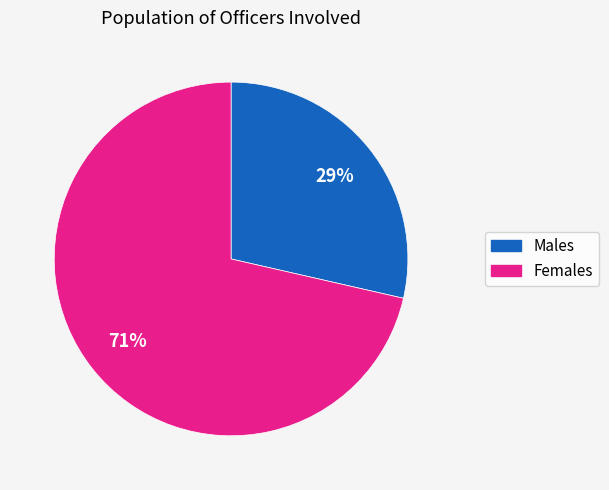

How many slices are in this pie chart?

2